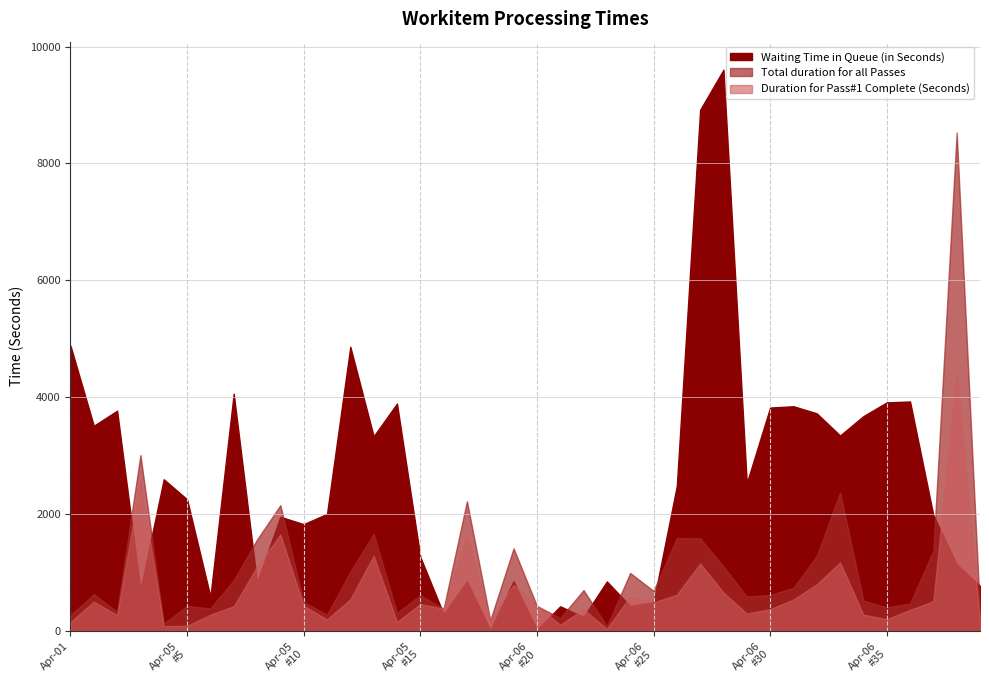

After their last crossing, which series has the higher values: Duration for Pass#1 Complete (Seconds) or Waiting Time in Queue (in Seconds)?

Waiting Time in Queue (in Seconds)